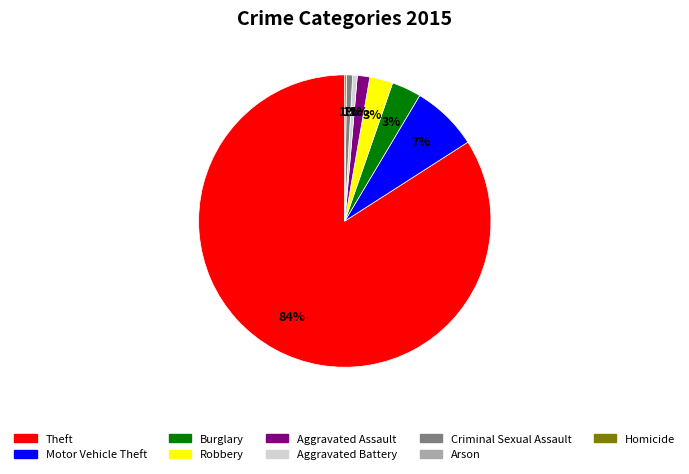

To the nearest percent, what percentage of the pie is Burglary?

3%